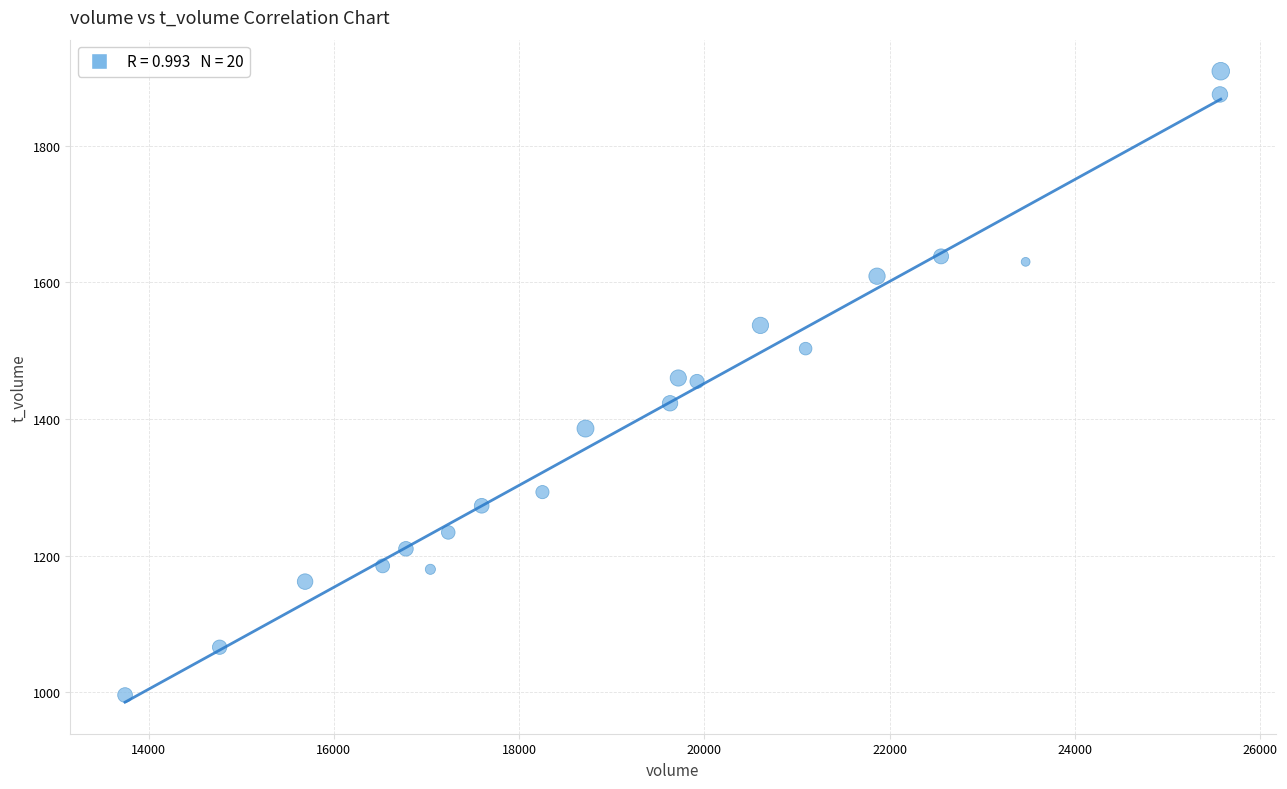

What is the range of X values (max minus min)?

11832